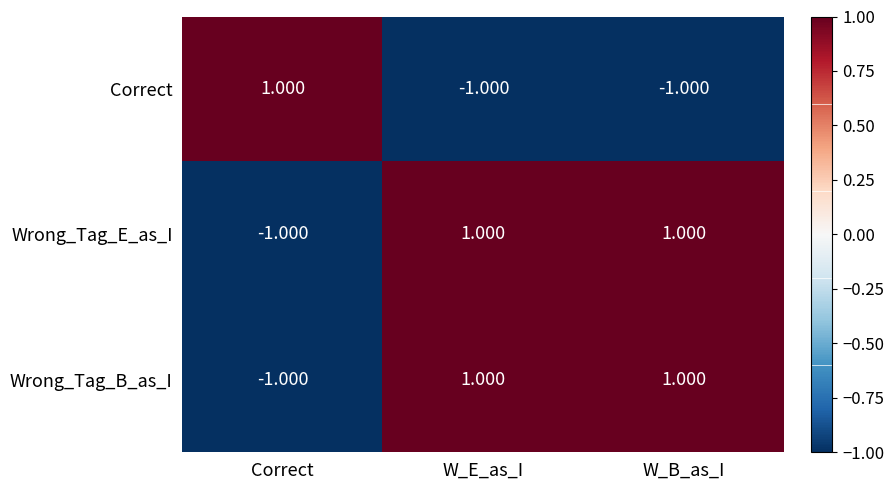

Is the value of Correct at Correct greater than the value of Wrong_Tag_E_as_I at Correct?

Yes